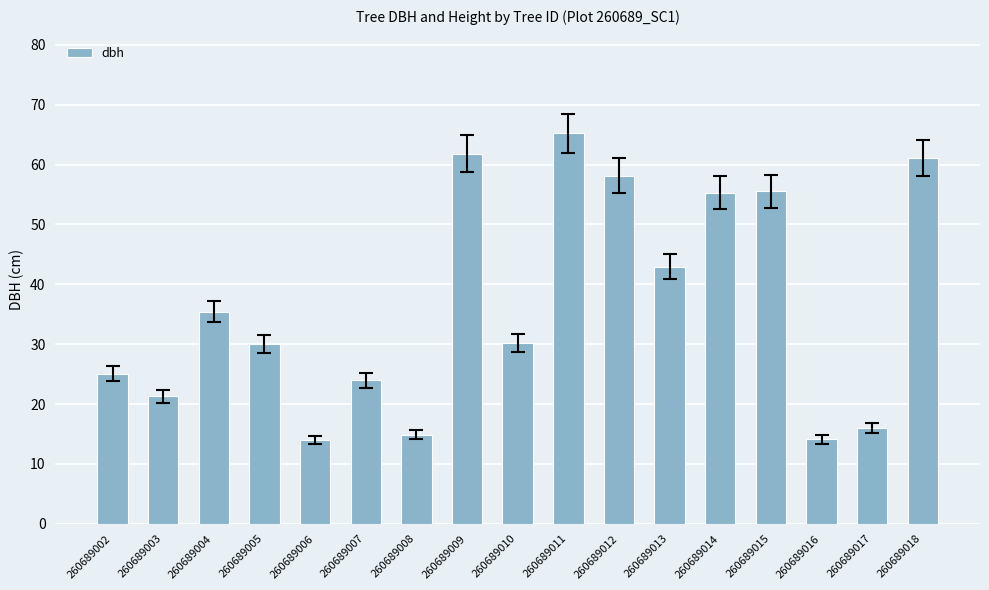

What is the difference between the maximum and minimum values?

51.3